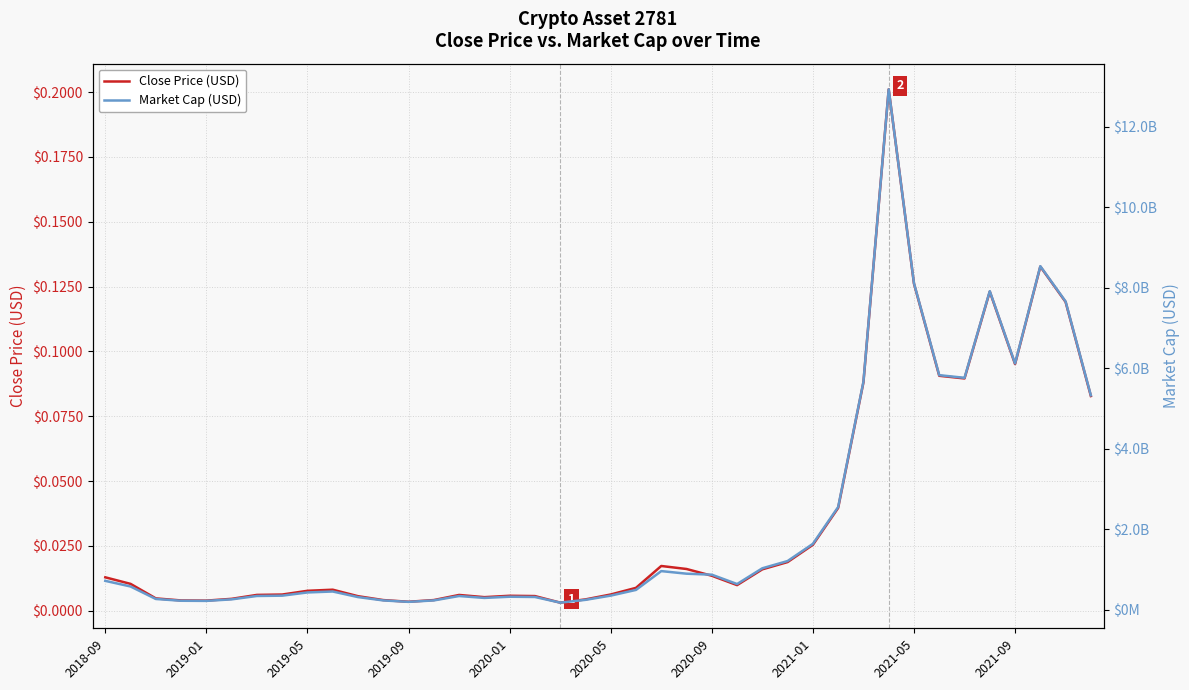

What is the maximum value for Market Cap (USD)?

12932497609.0